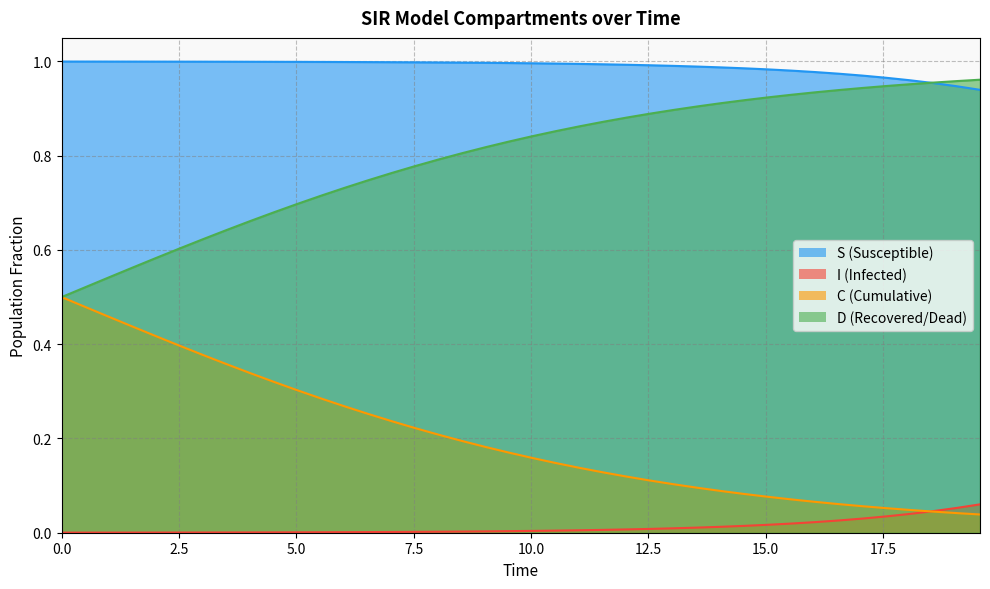

Reading left to right, what are all the values shown in this chart?

S: 1.0	1.0	1.0	1.0	1.0	1.0	1.0	1.0	1.0	1.0	1.0	1.0	1.0	1.0	1.0	1.0	1.0	1.0	1.0	1.0	1.0	1.0	1.0	1.0	1.0	1.0	1.0	1.0	1.0	1.0	1.0	1.0	1.0	1.0	1.0	1.0	1.0	1.0	0.9	0.9
I: 0.0	0.0	0.0	0.0	0.0	0.0	0.0	0.0	0.0	0.0	0.0	0.0	0.0	0.0	0.0	0.0	0.0	0.0	0.0	0.0	0.0	0.0	0.0	0.0	0.0	0.0	0.0	0.0	0.0	0.0	0.0	0.0	0.0	0.0	0.0	0.0	0.0	0.0	0.1	0.1
C: 0.5	0.5	0.5	0.6	0.6	0.6	0.6	0.6	0.7	0.7	0.7	0.7	0.7	0.7	0.8	0.8	0.8	0.8	0.8	0.8	0.8	0.9	0.9	0.9	0.9	0.9	0.9	0.9	0.9	0.9	0.9	0.9	0.9	0.9	0.9	0.9	1.0	1.0	1.0	1.0
D: 0.5	0.5	0.5	0.4	0.4	0.4	0.4	0.4	0.3	0.3	0.3	0.3	0.3	0.3	0.2	0.2	0.2	0.2	0.2	0.2	0.2	0.1	0.1	0.1	0.1	0.1	0.1	0.1	0.1	0.1	0.1	0.1	0.1	0.1	0.1	0.1	0.0	0.0	0.0	0.0